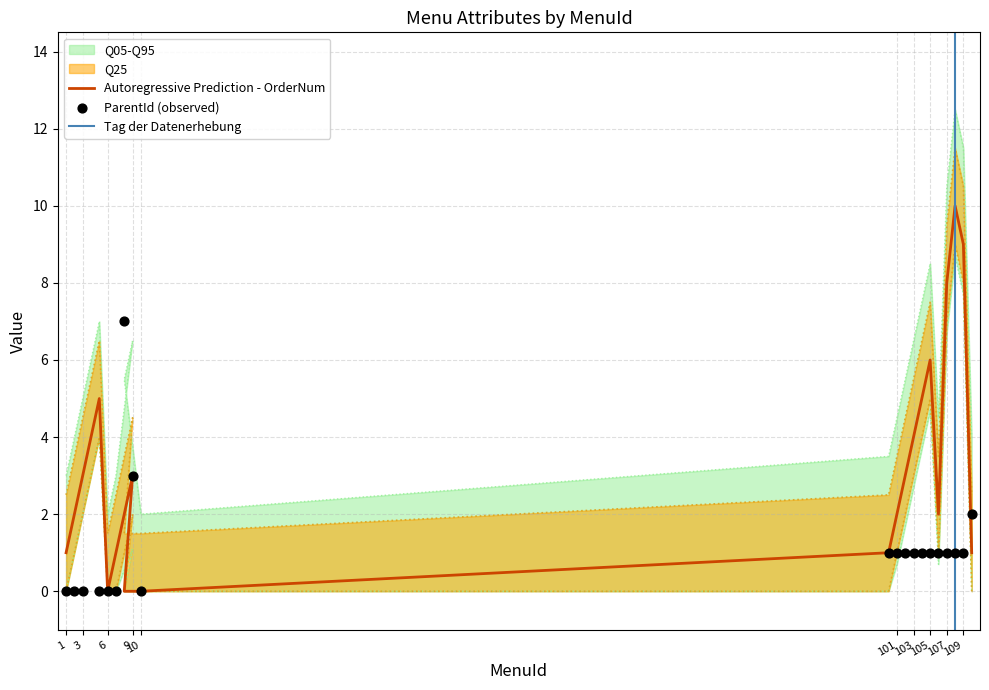

Which series has the largest total across all categories?

OrderNum